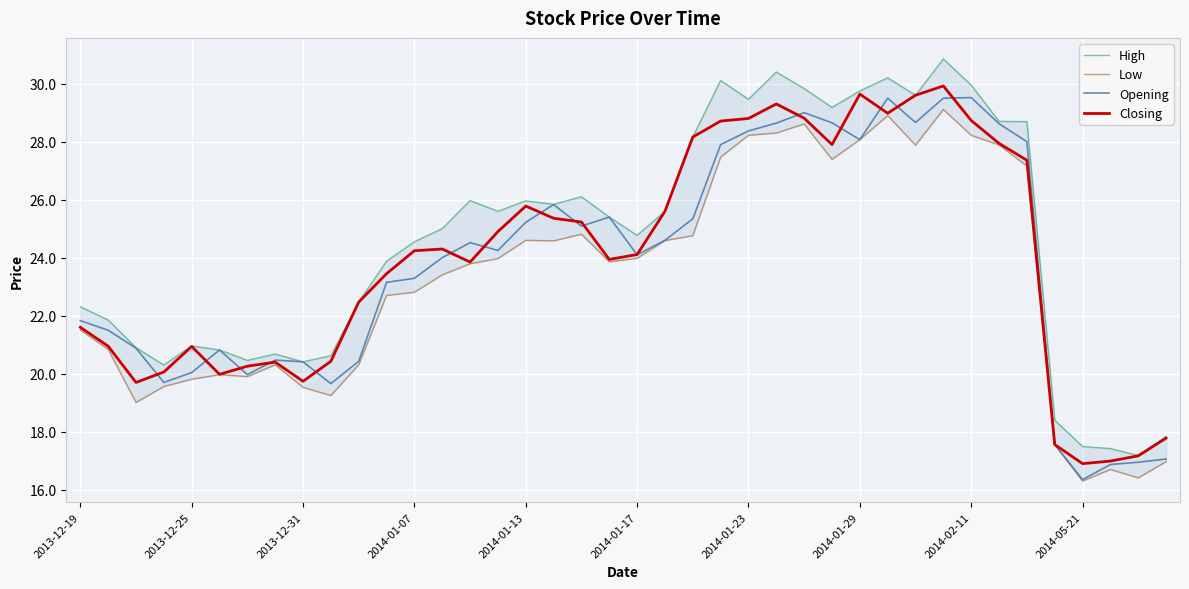

At which label is Opening closest to 22?

2013-12-19